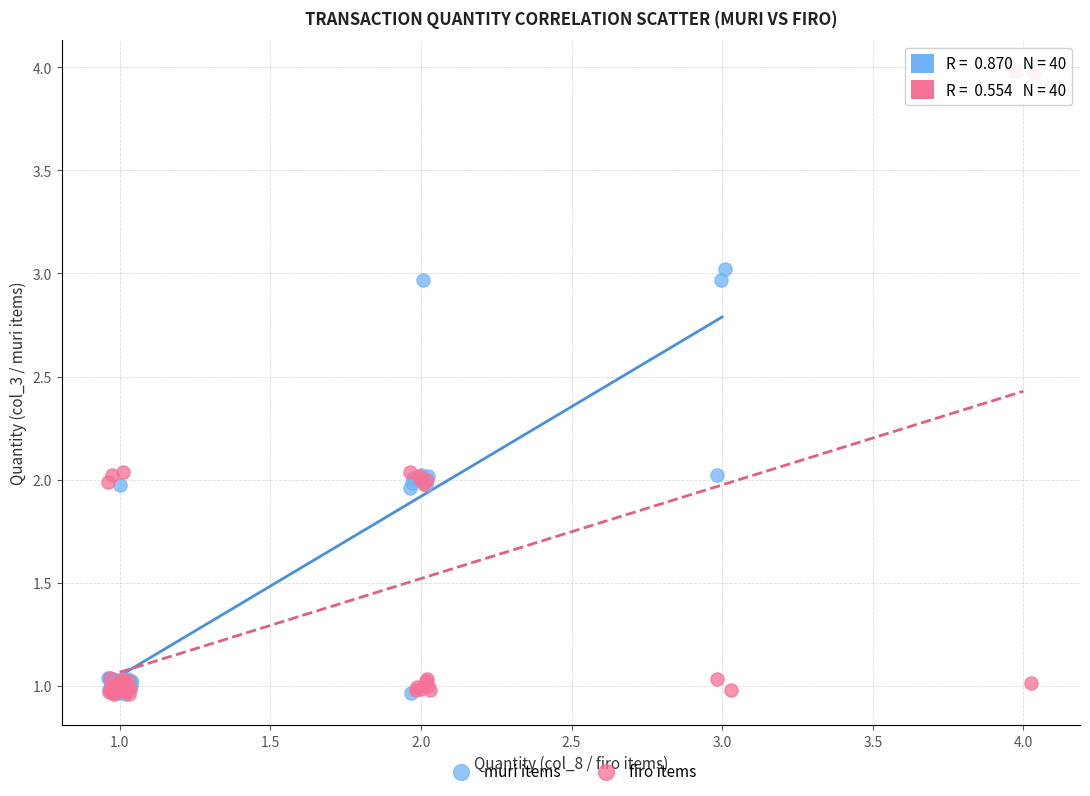

Which series reaches the maximum Y coordinate?

firo items